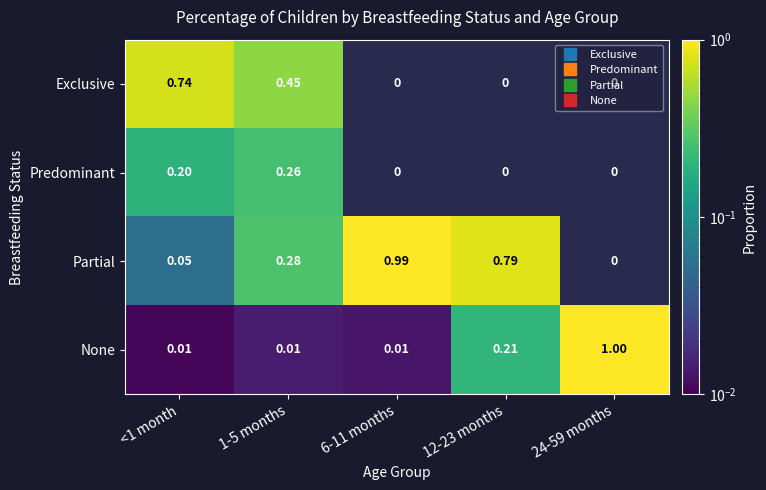

What is the difference between the Partial values at <1 month and 12-23 months?

0.7